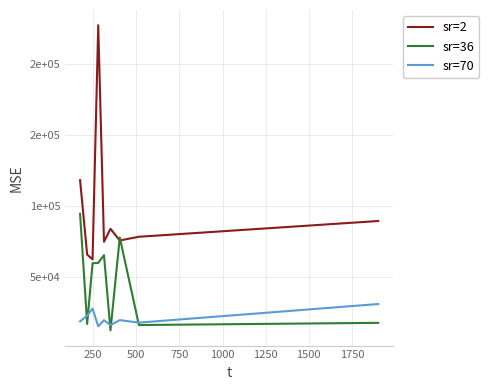

What is the difference between the maximum and second lowest values in the sr=70 series?

14840.1